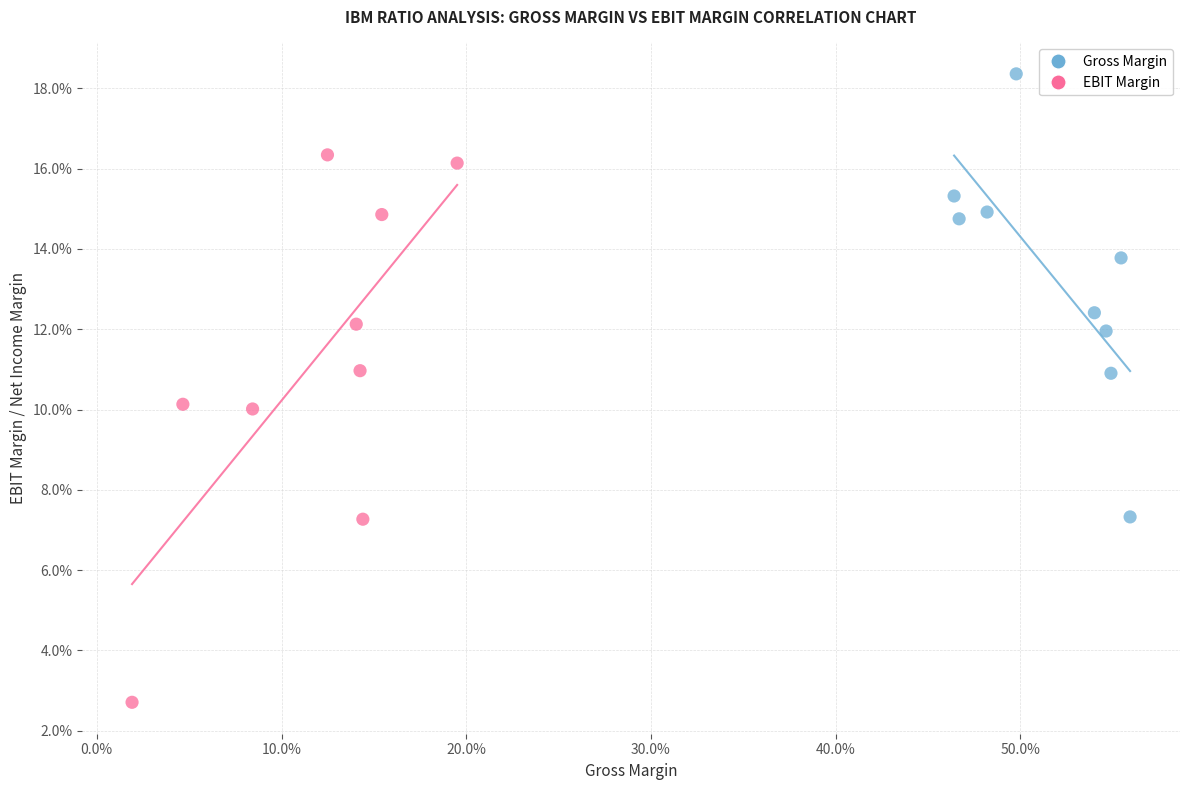

Which series has the widest spread of Y values?

EBIT Margin